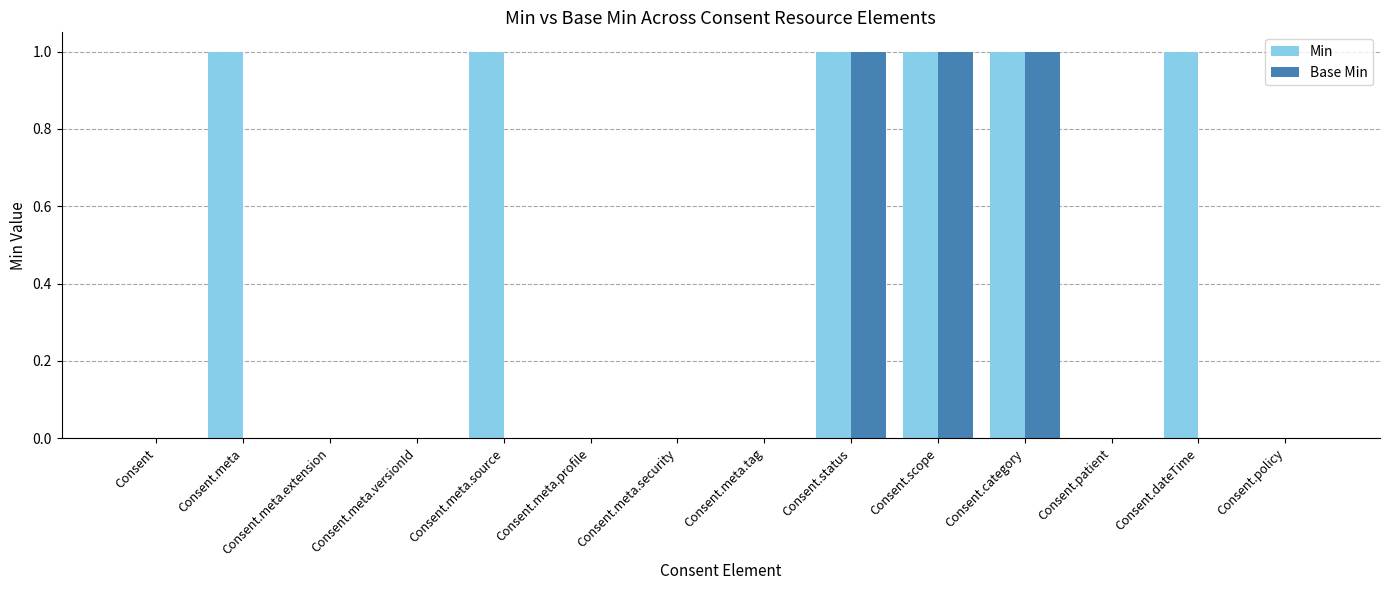

The value of Base Min at Consent.meta.profile is -1. True or false?

False